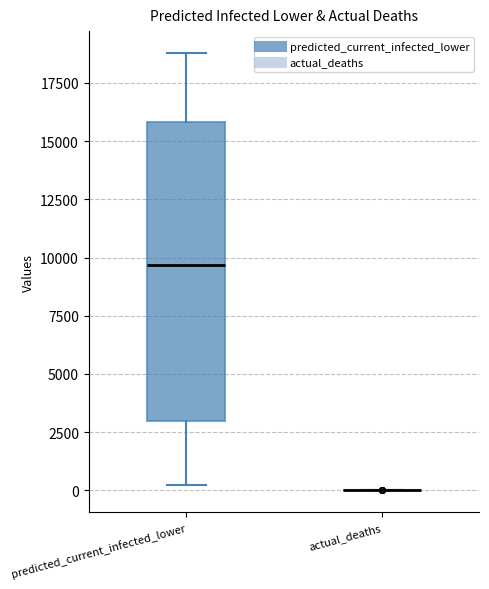

Reading left to right, transcribe this box plot: for each box, give where its median line is, the range the box spans, and where its two whiskers end, as read against the y-axis. The values are not printed on the chart, so give them approximately, as read against the axis.

predicted_current_infected_lower: median 9500, box 3000 to 16000, whiskers 0 to 19000
actual_deaths: box collapsed to a line at 0, whiskers 0 to 0